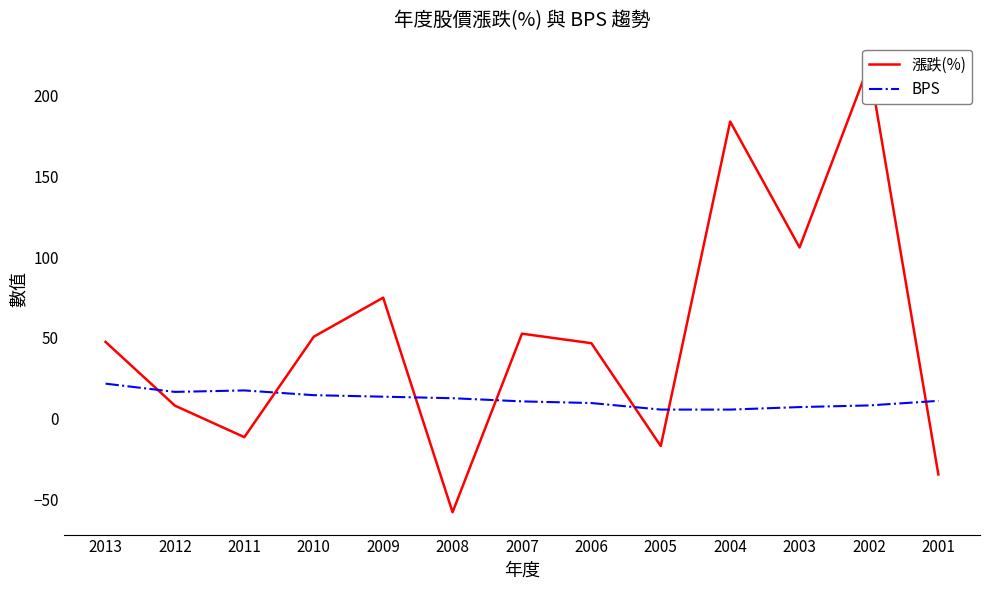

True or false: BPS and 漲跌(%) intersect in this chart.

True